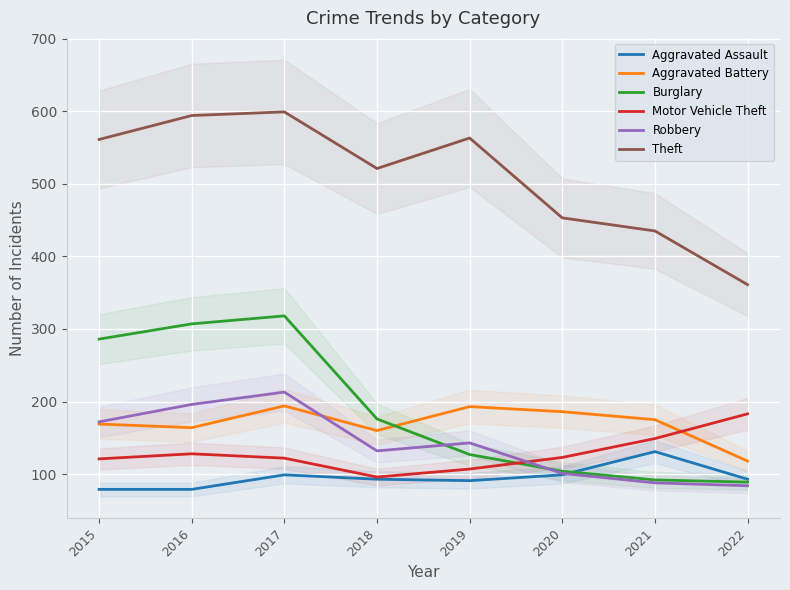

Which series ends up on top after the final intersection of Burglary and Robbery?

Burglary